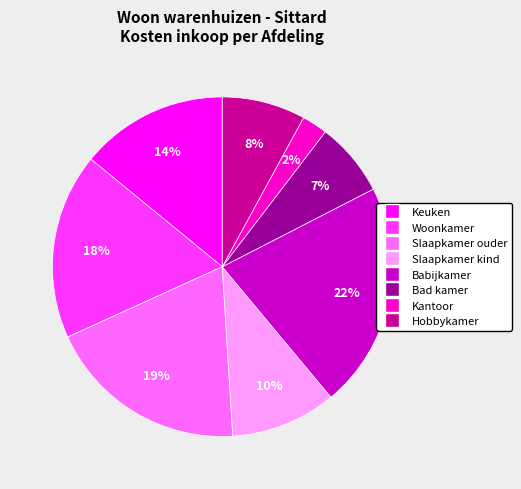

The Slaapkamer ouder slice represents 7% of the pie. True or false?

False